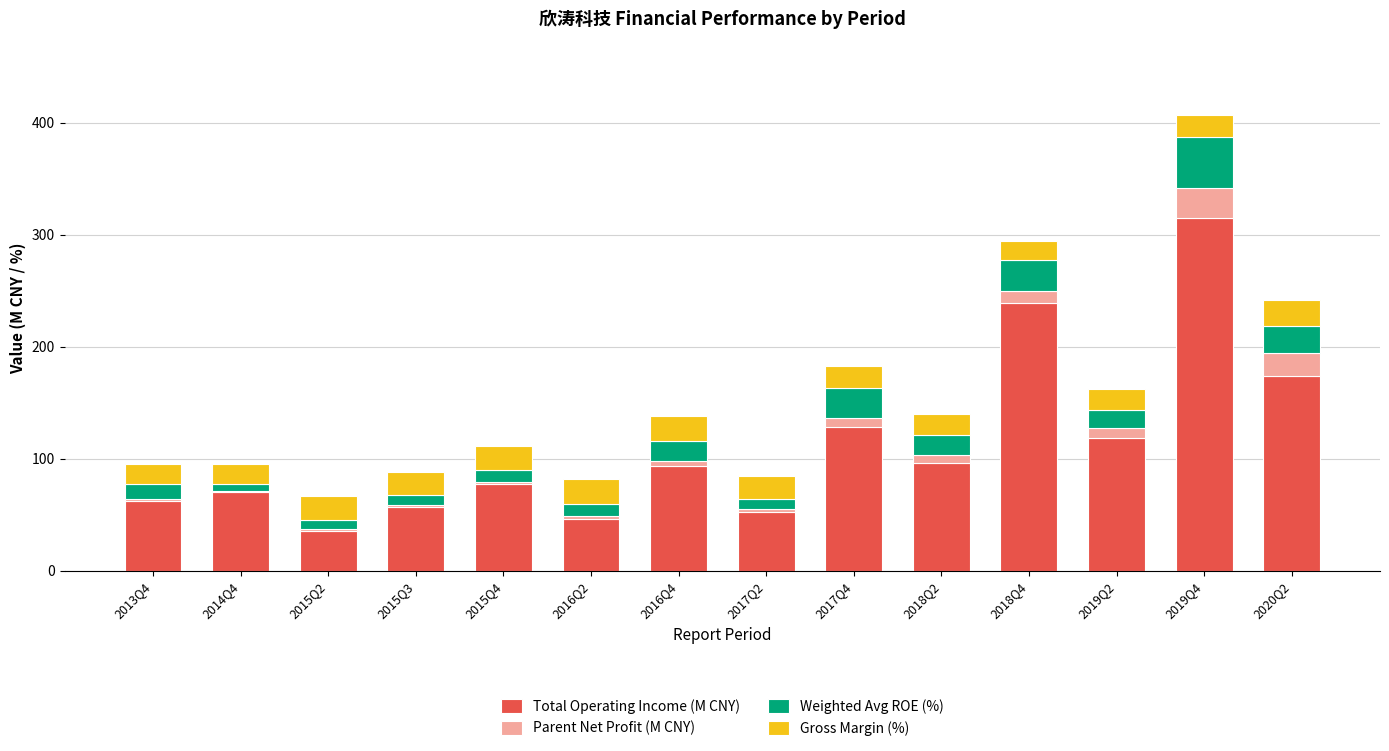

What is the highest value of the Total Operating Income (M CNY) series?

315.3